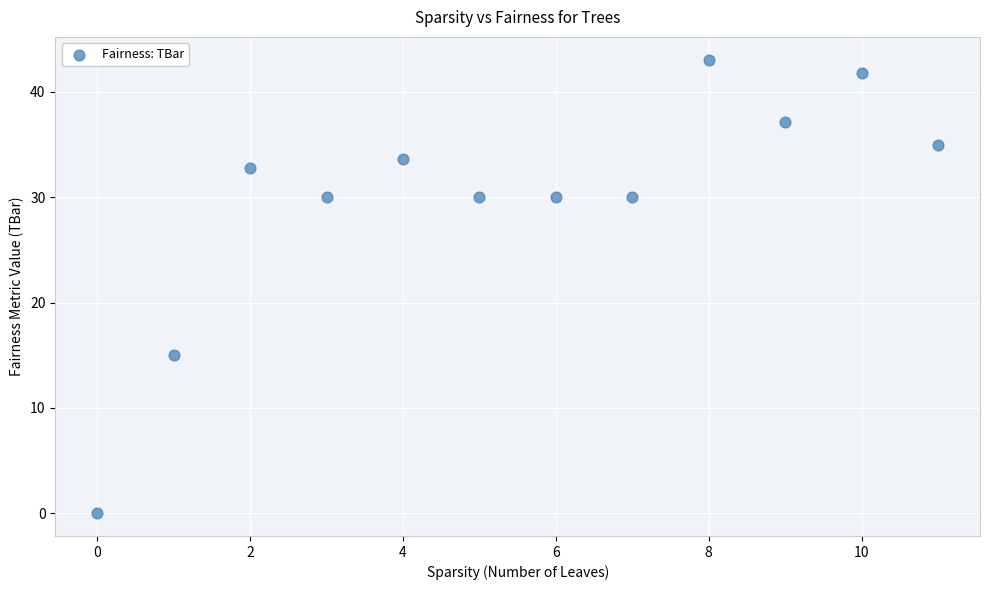

What is the range of Y values (max minus min)?

43.1